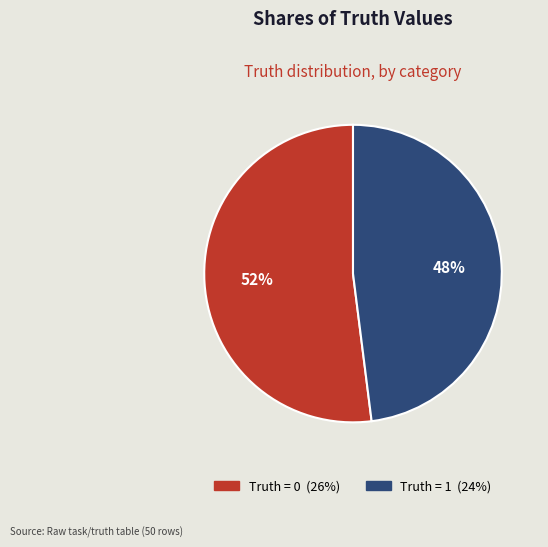

Is there any slice that represents more than half of the pie?

Yes